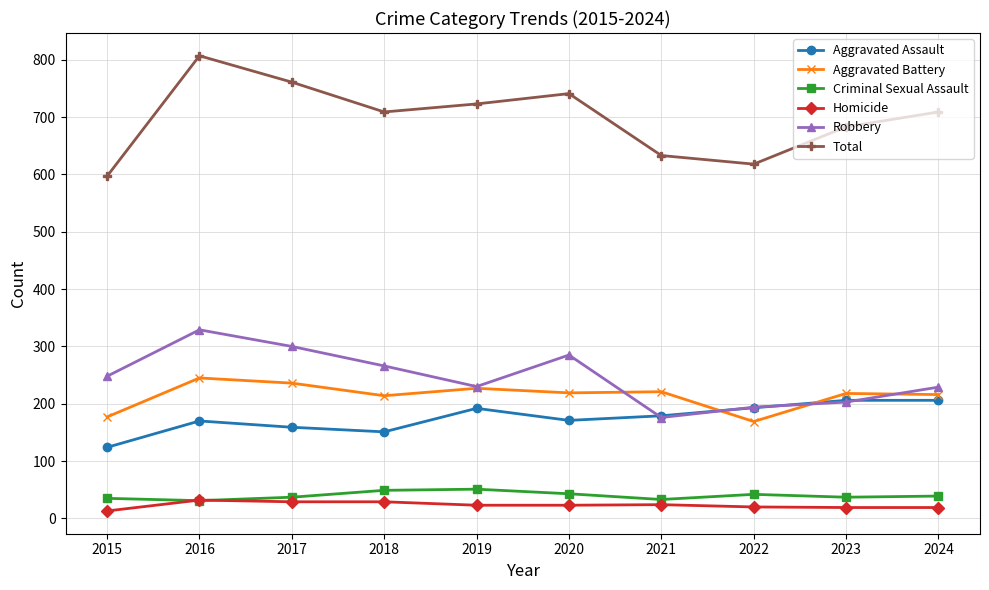

Rank the series by their maximum value, from highest to lowest.

Total, Robbery, Aggravated Battery, Aggravated Assault, Criminal Sexual Assault, Homicide